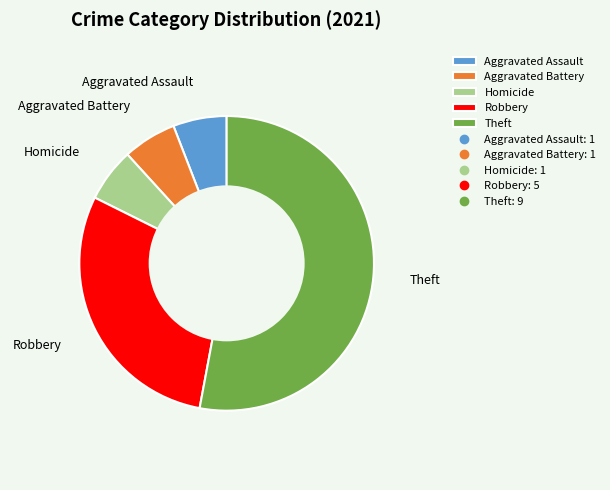

Combined, do Homicide and Aggravated Battery account for over 50%?

No